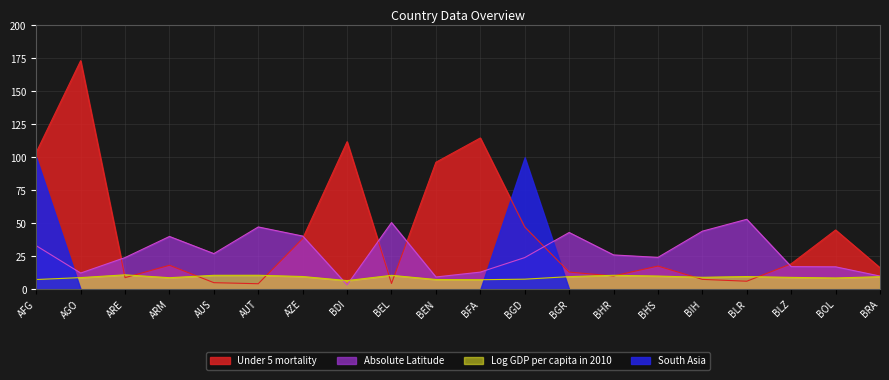

At which label does Log GDP per capita in 2010 first exceed 9?

ARE